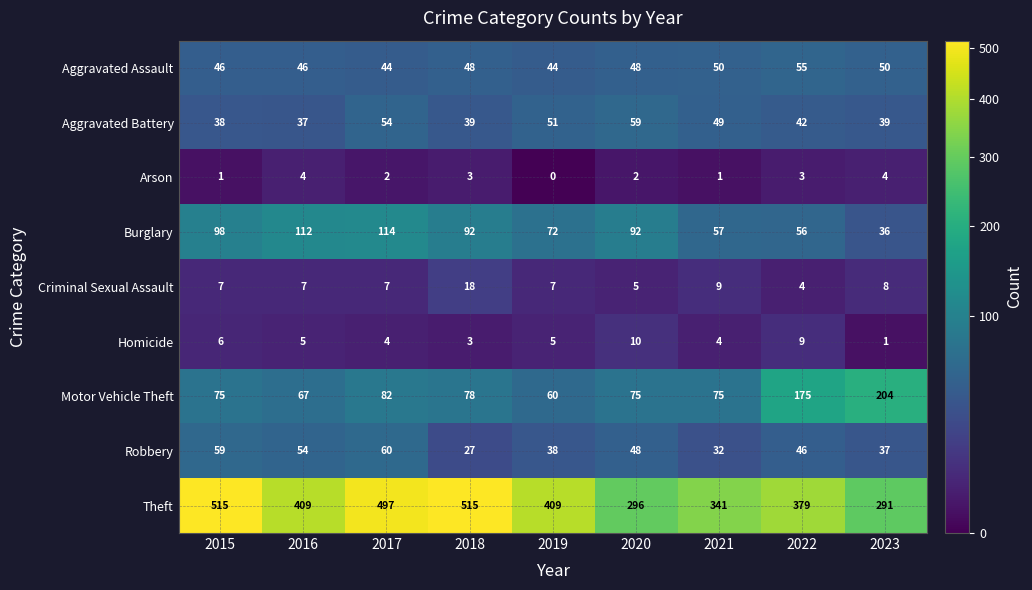

Which series has the widest spread of values?

Theft